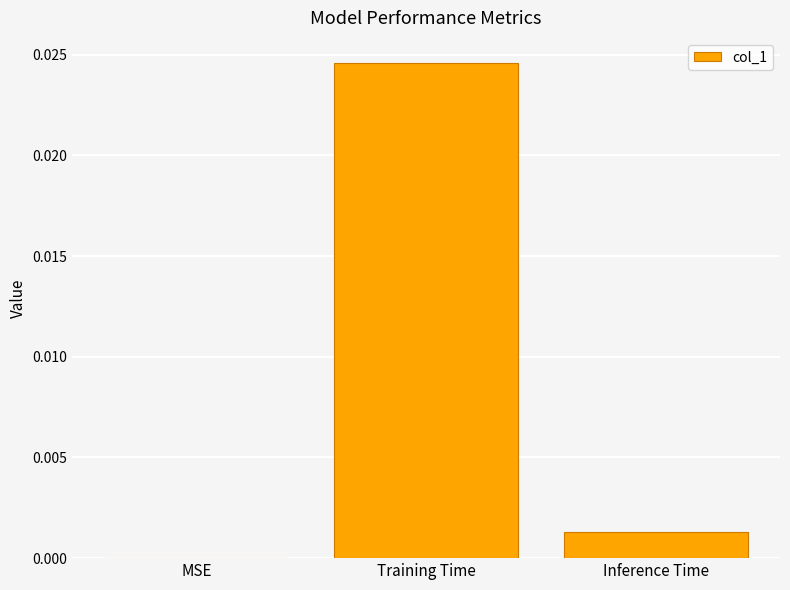

Between Training Time and MSE, which is larger?

Training Time